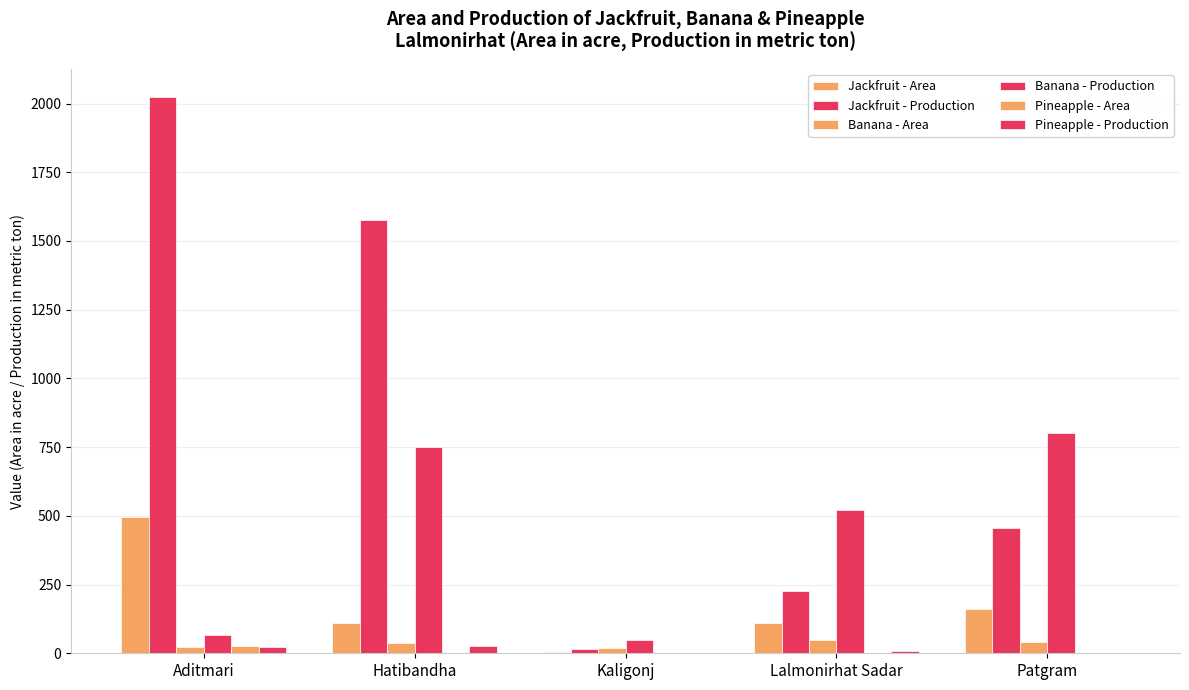

What is the value of the Banana - Production bar at the 5th from the left?

803